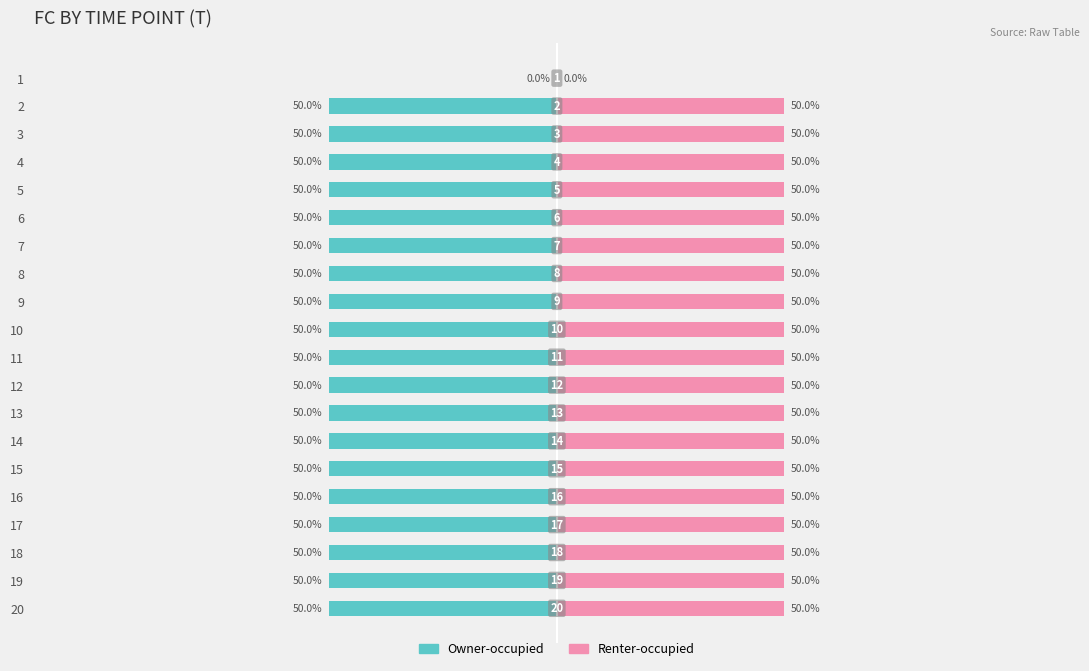

Rank the series by their maximum value, from highest to lowest.

Renter-occupied, Owner-occupied